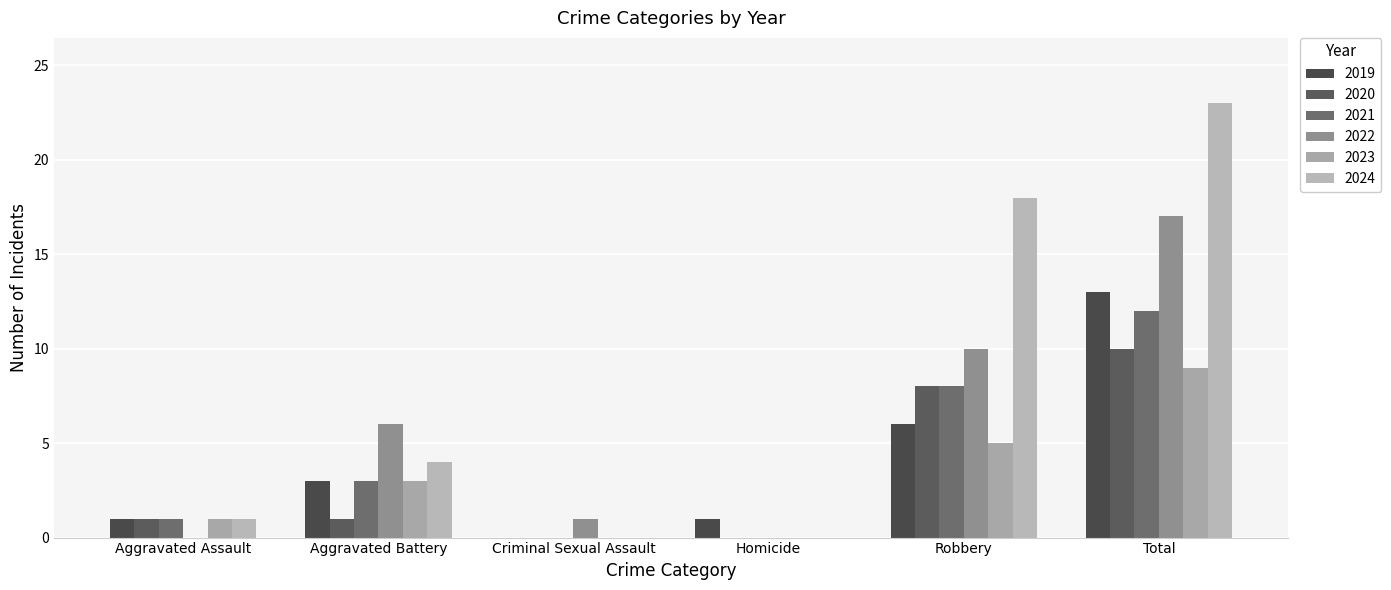

Where is 2022 nearest to the value 8?

Aggravated Battery